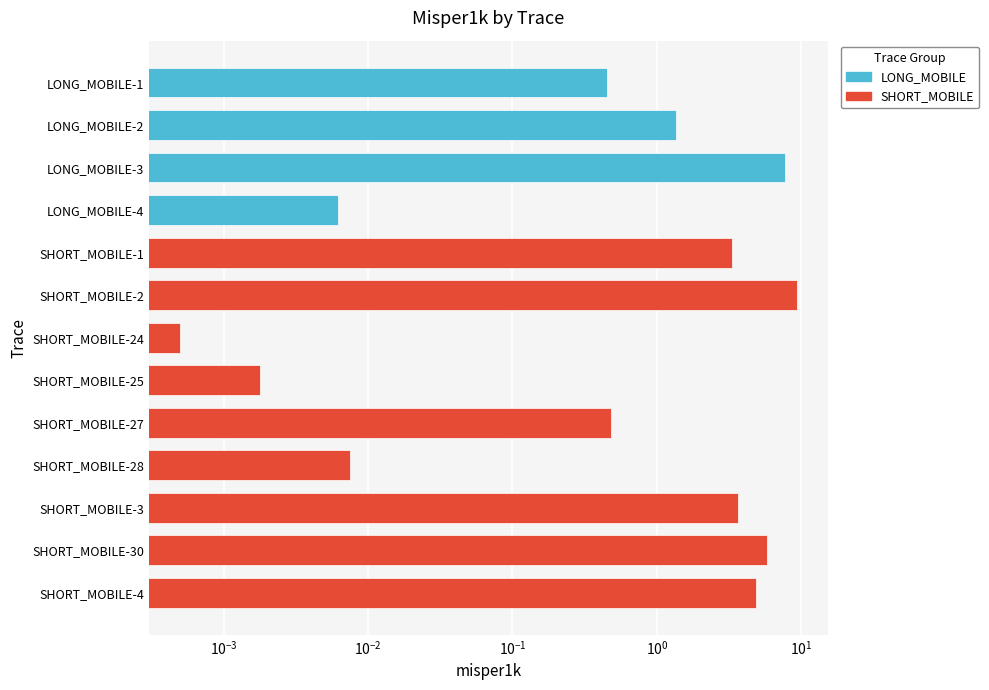

Are the bars horizontal?

Yes